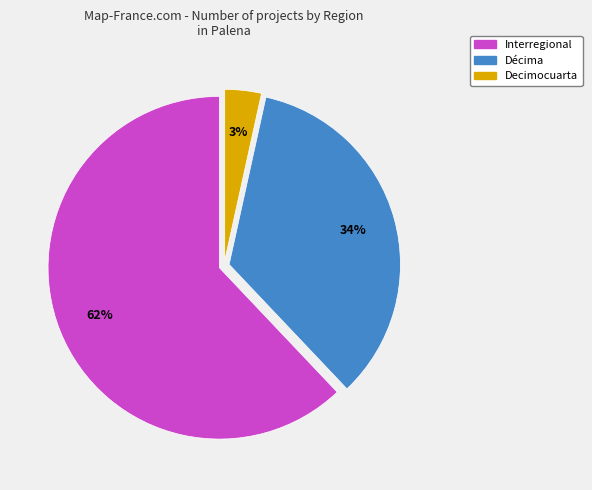

To the nearest percent, what is the average slice percentage?

33%